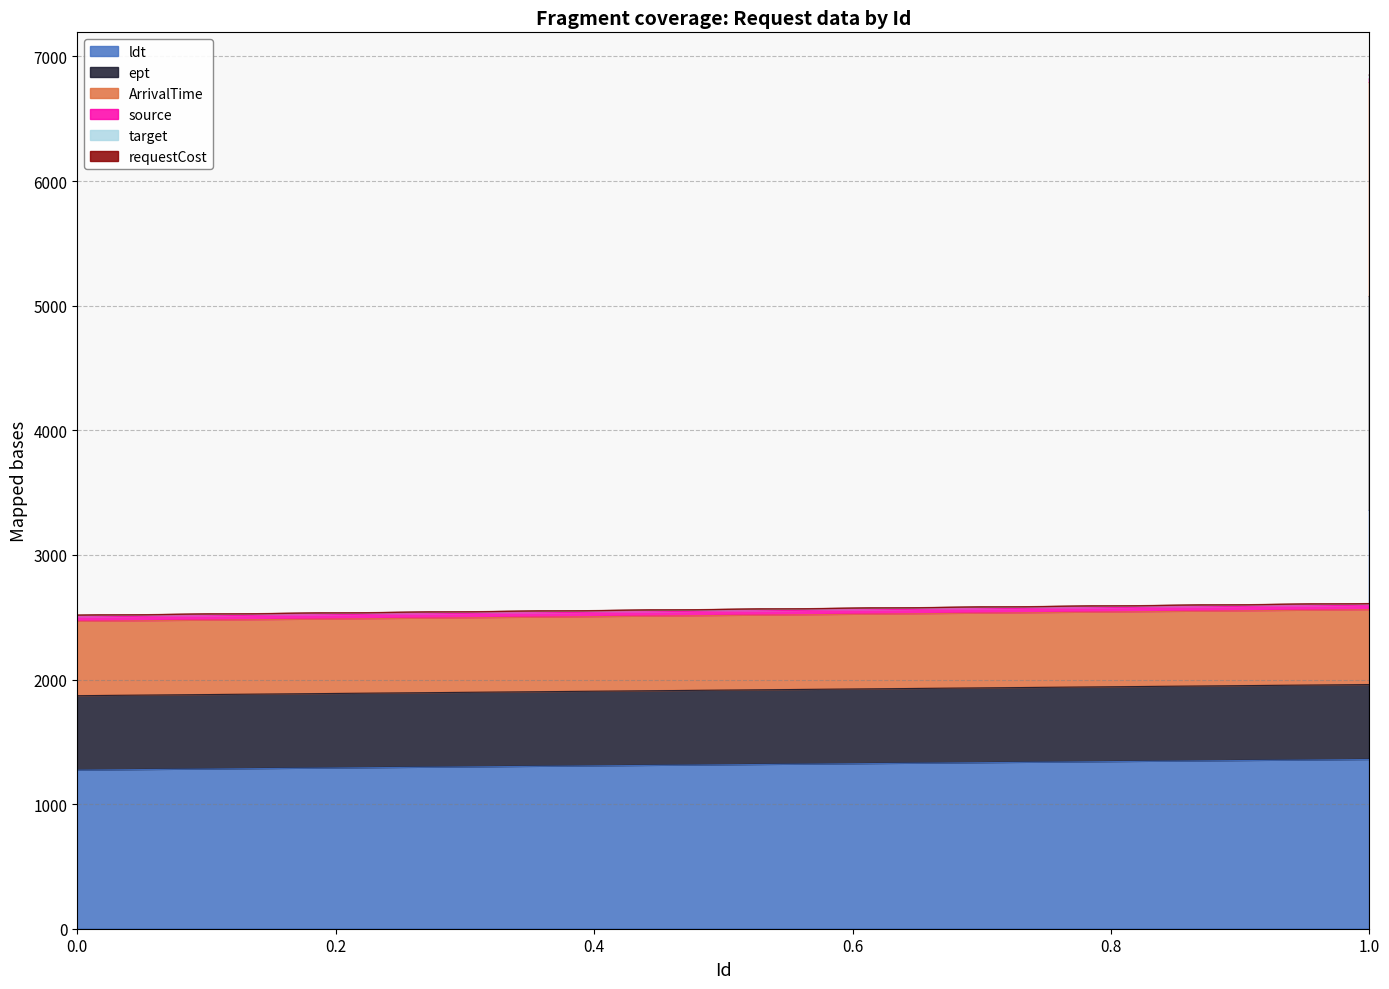

What is the highest value of the target series?

31